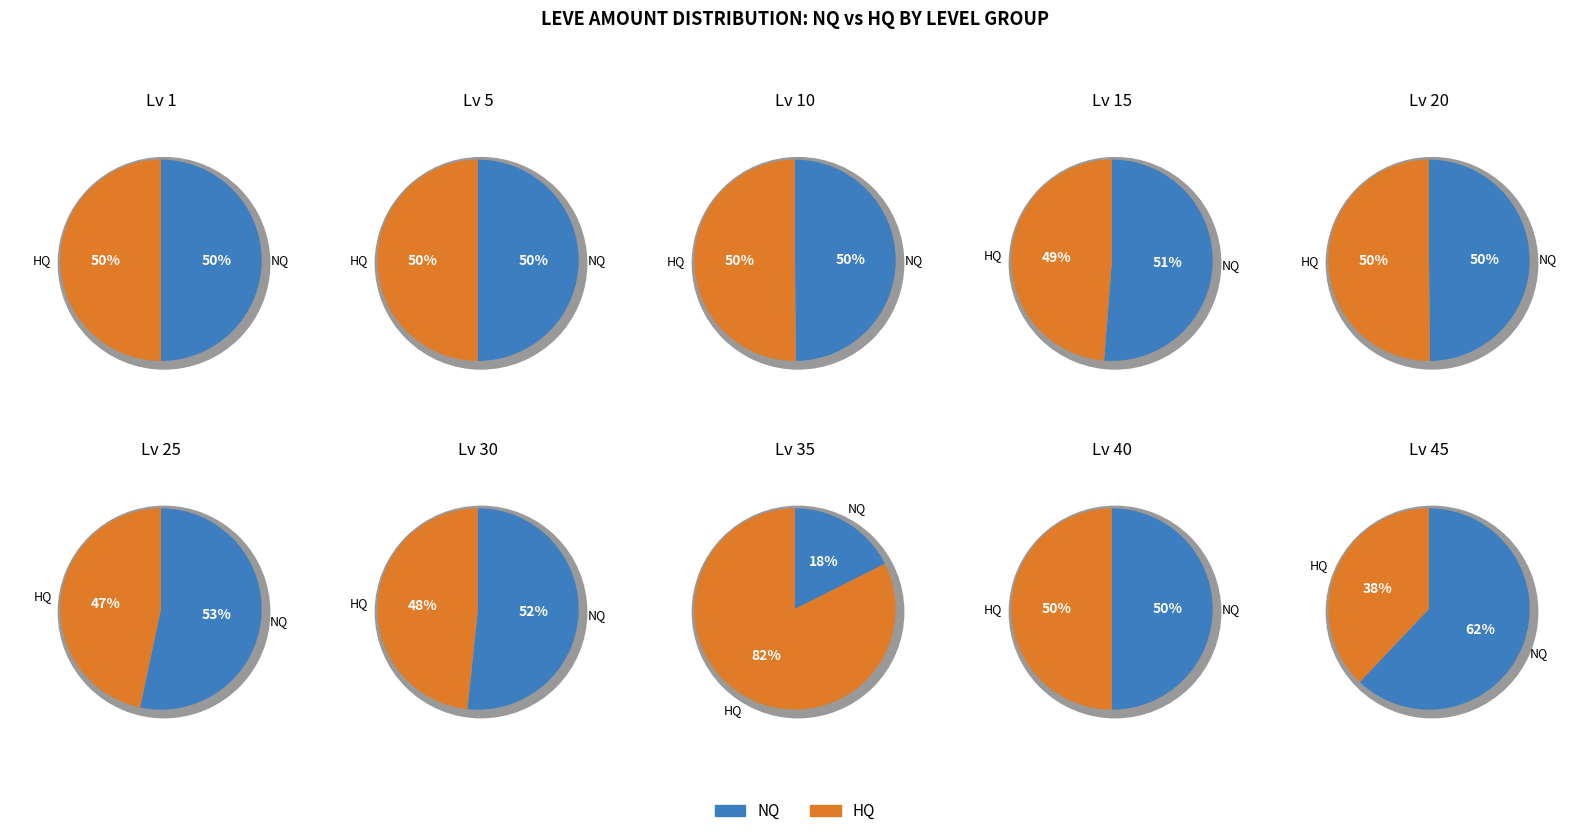

Between Level 10 and Level 25, which series saw the biggest shift?

NQ